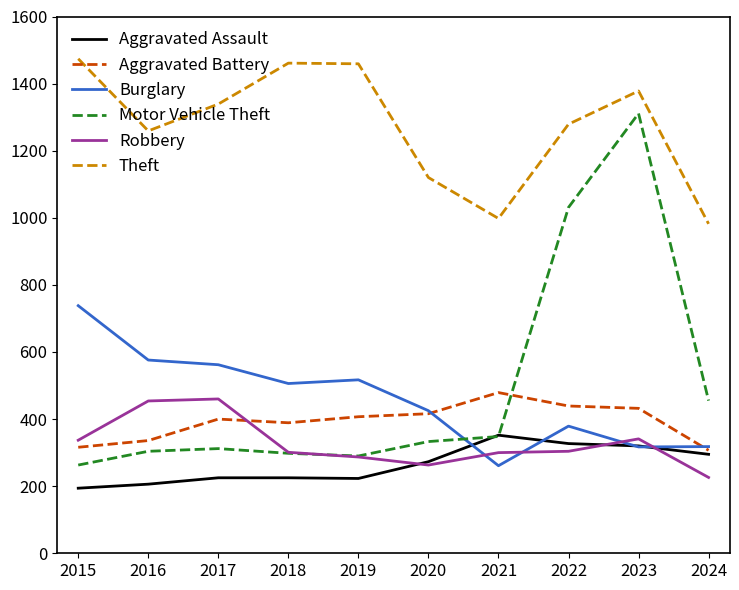

The value of Burglary at 2015 is 738. True or false?

True